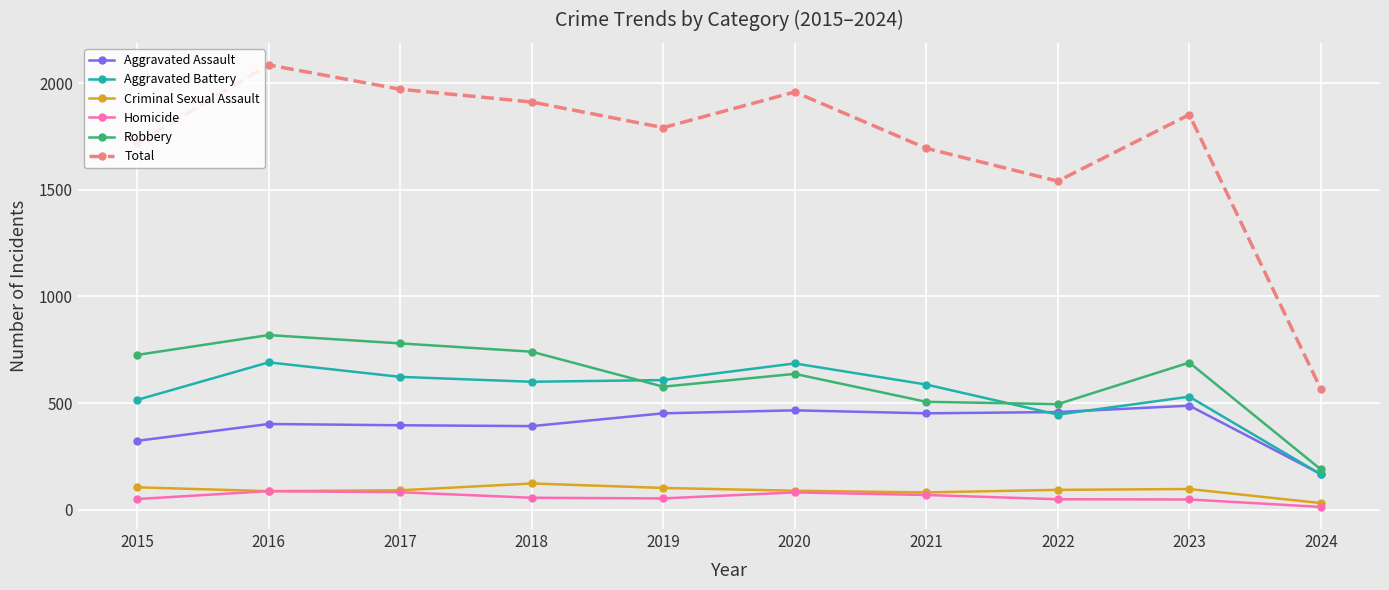

What is the difference between the second highest and minimum values in the Homicide series?

69